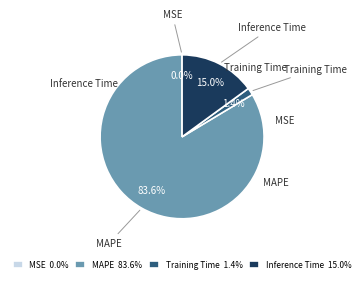

Combined, what portion of the pie is Inference Time and Training Time?

16.4%